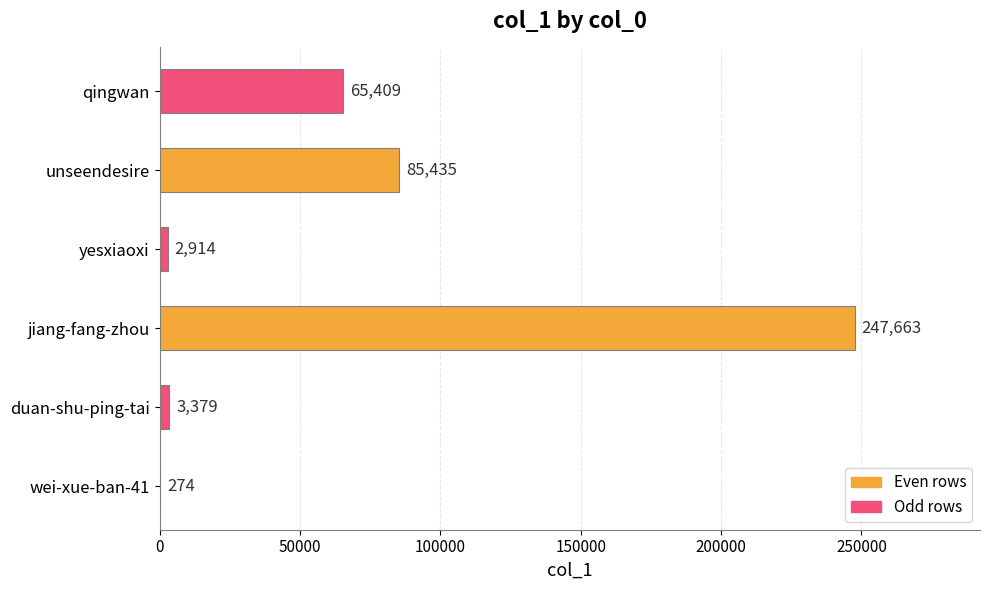

How many series are shown in this chart?

1